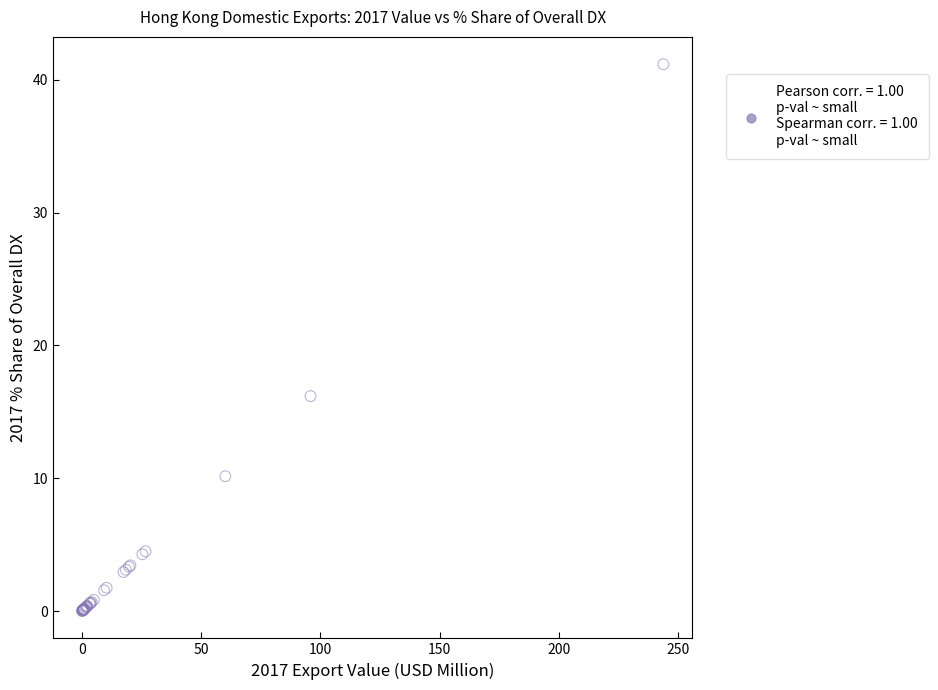

What Y value in the scatter plot is closest to 20?

16.2